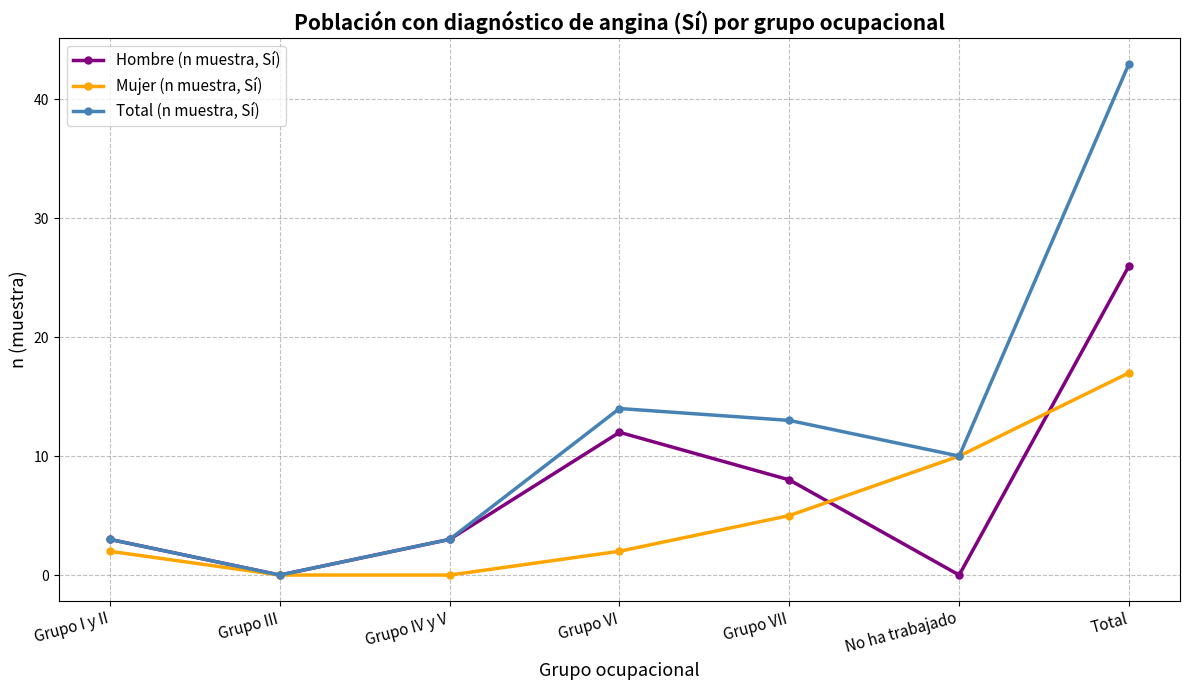

What is the difference between the Mujer (n muestra, Sí) values at Grupo I y II and Total?

15